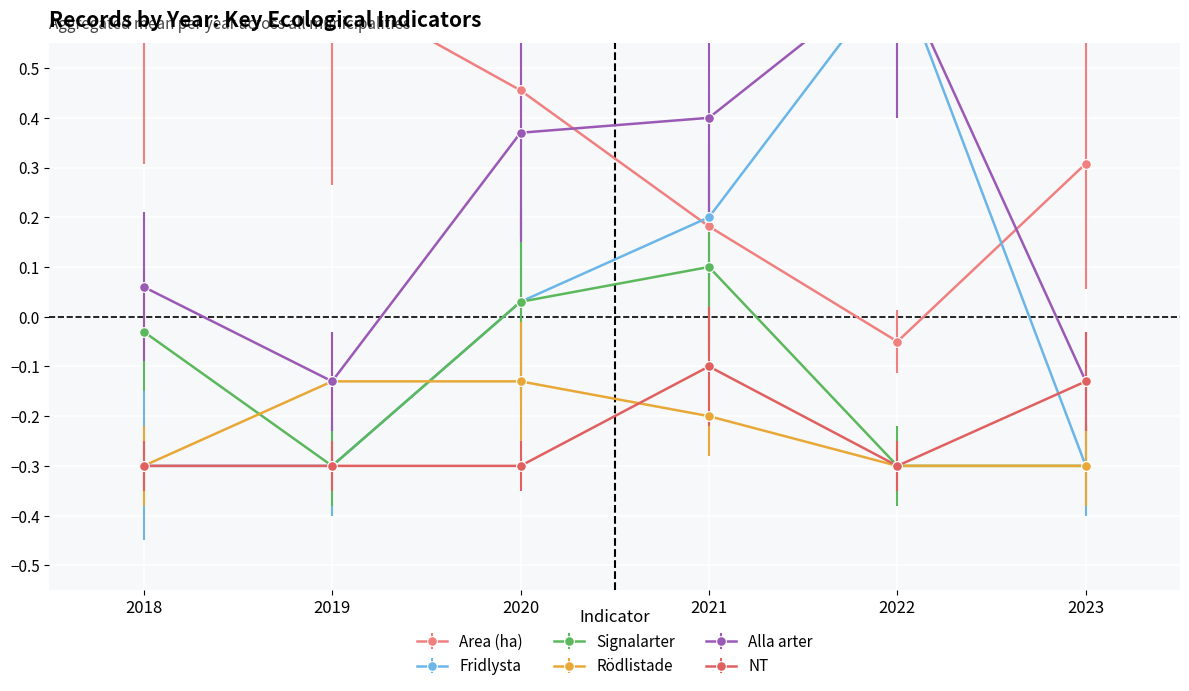

What is the difference between the maximum and second lowest values in the Area (ha) series?

0.6